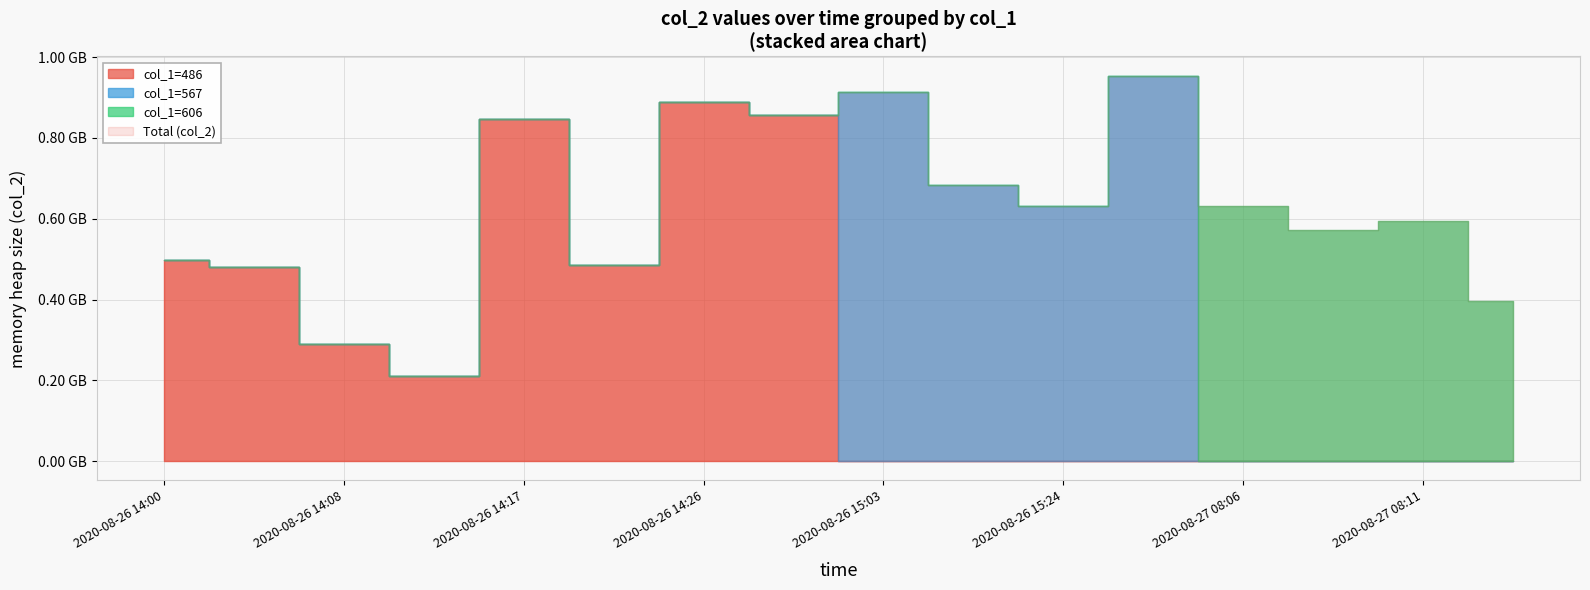

Which has a higher value, 2020-08-26 14:17 or 2020-08-26 14:08?

2020-08-26 14:17